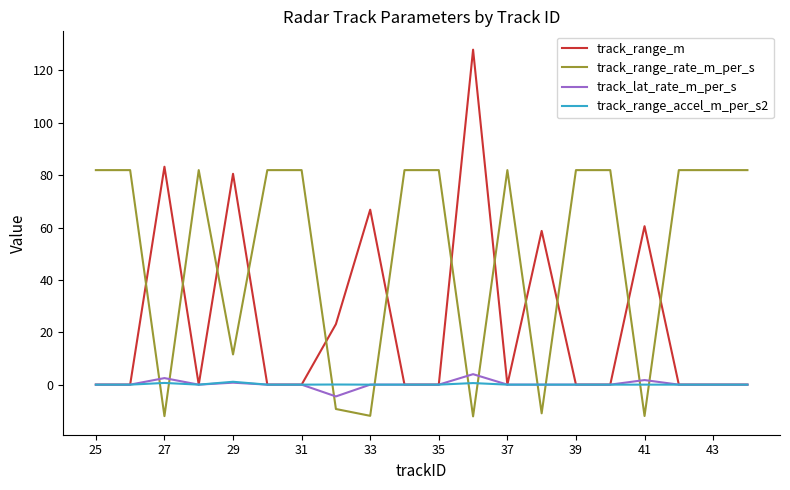

What are all the series names shown in the legend?

track_range_m, track_range_rate_m_per_s, track_lat_rate_m_per_s, track_range_accel_m_per_s2